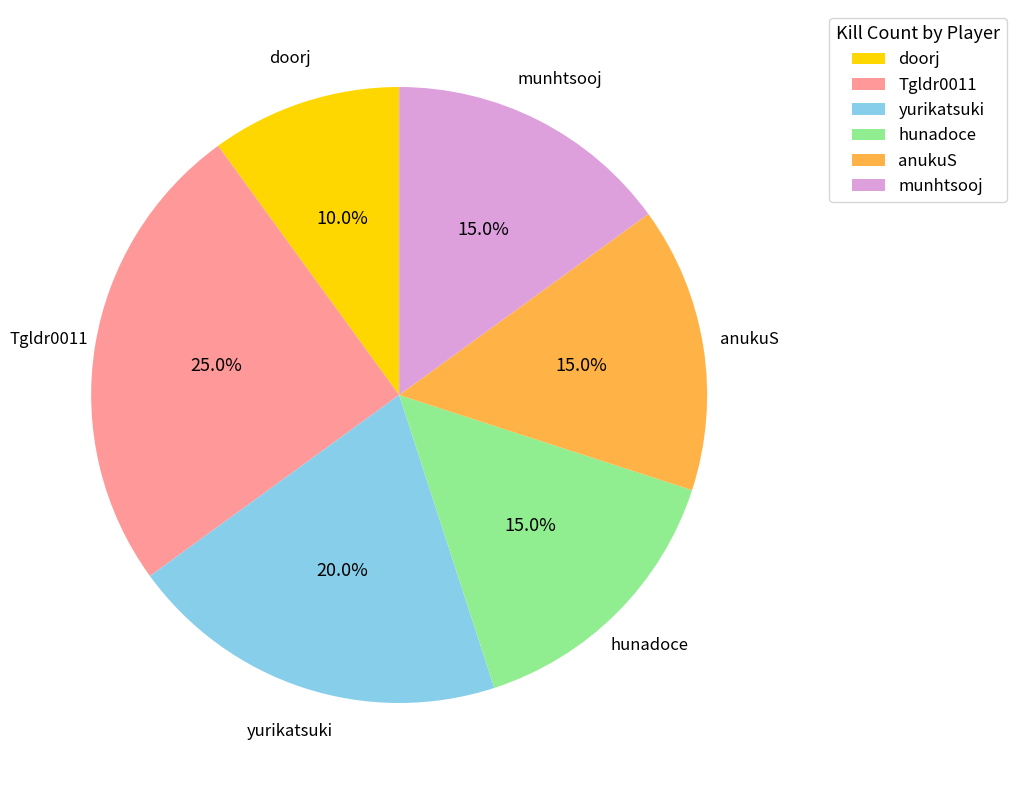

What is the largest slice in the pie chart?

Tgldr0011